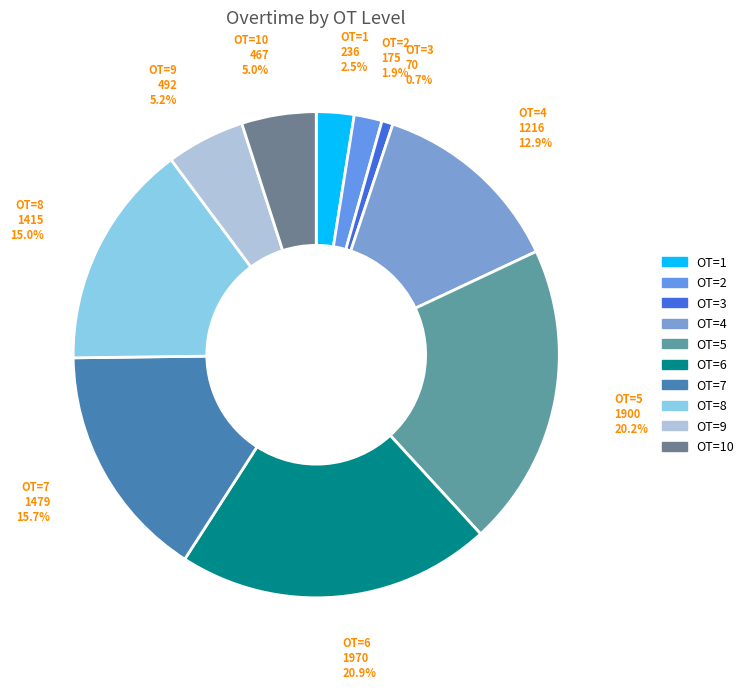

Which category has the smallest portion of the pie?

3